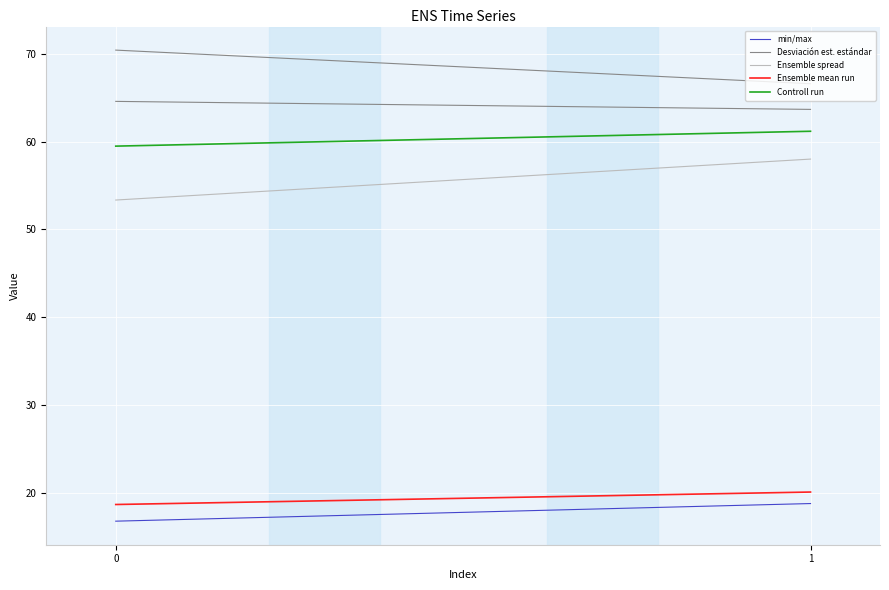

The Ensemble spread series shows 15.6 at 0. True or false?

False